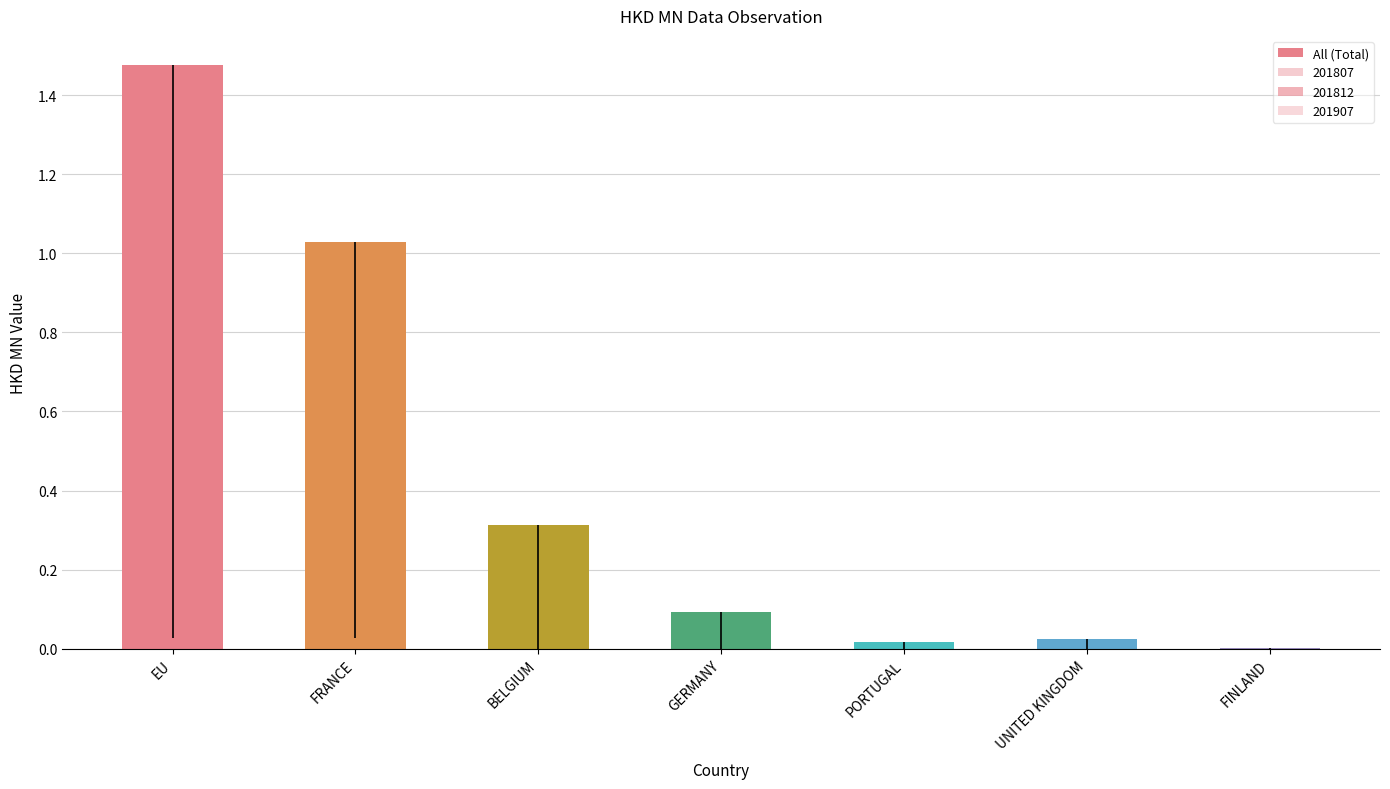

Reading left to right, transcribe all the data shown in this chart.

EU=1.5	FRANCE=1.0	BELGIUM=0.3	GERMANY=0.1	PORTUGAL=0.0	UNITED KINGDOM=0.0	FINLAND=0.0